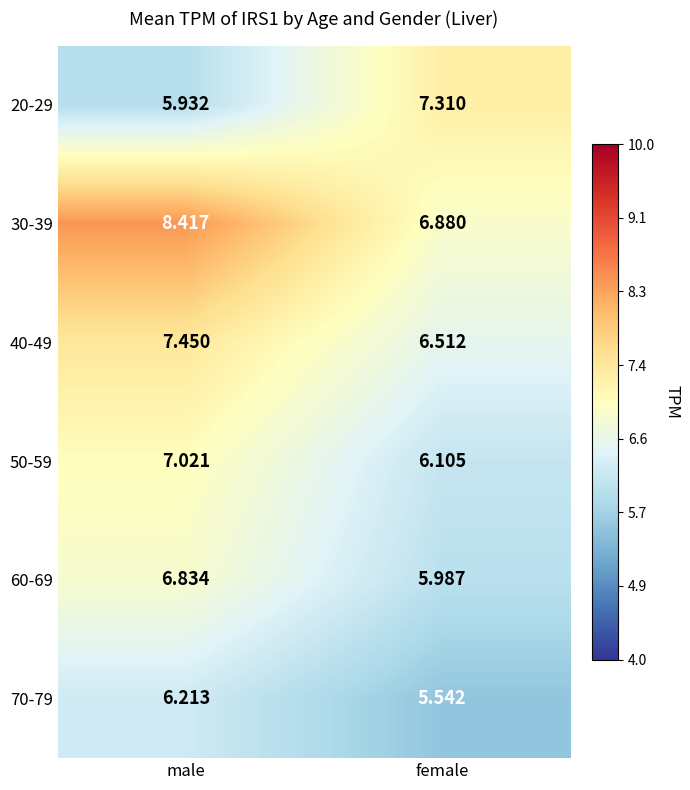

At which category is the sum across all series the highest?

male